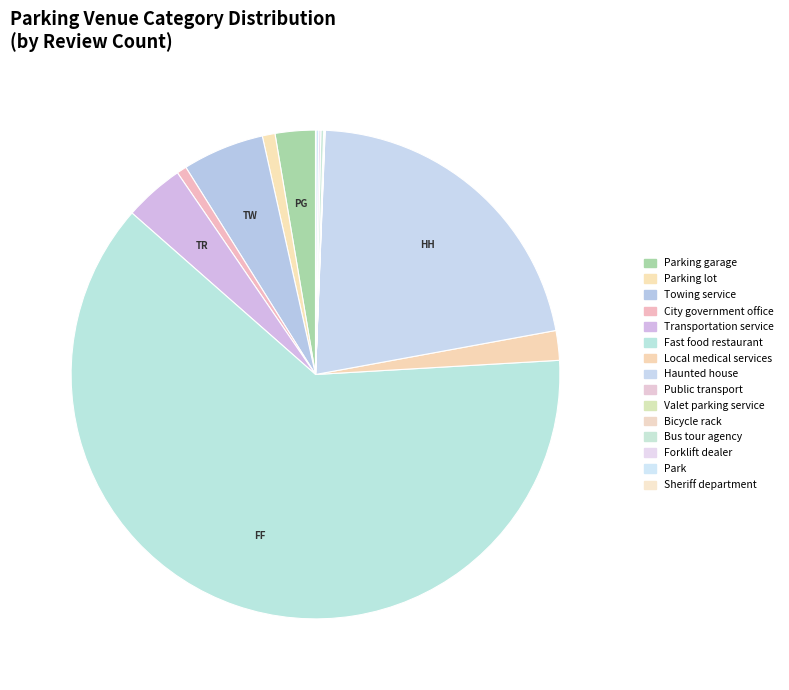

What is the largest slice in the pie chart?

Fast food restaurant